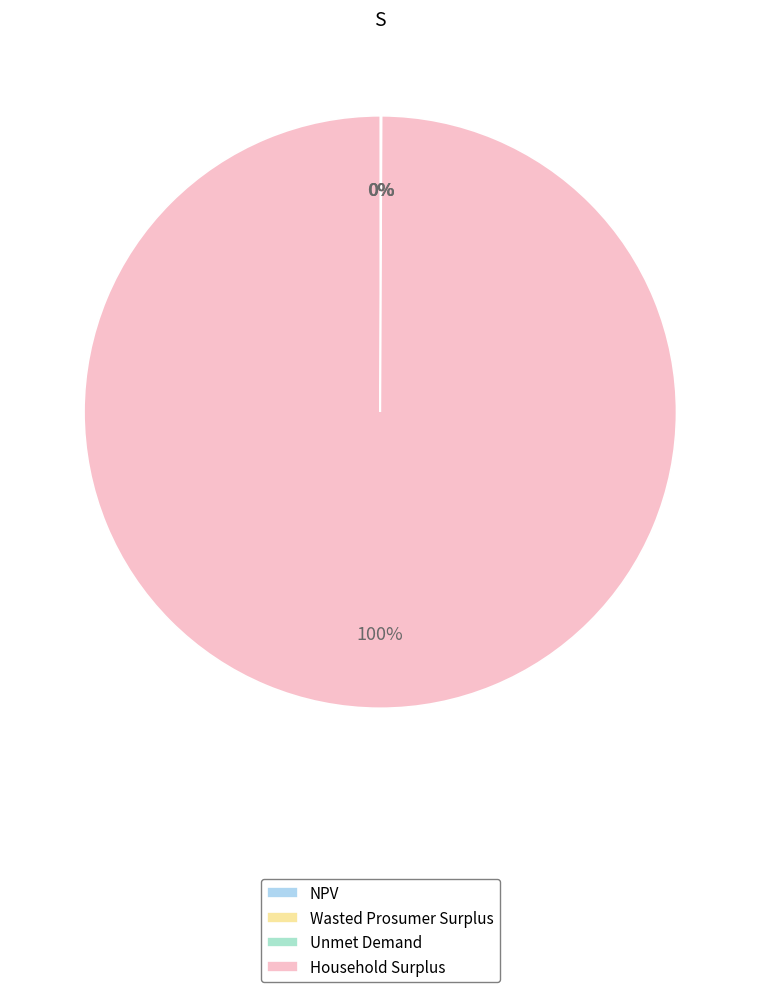

Approximately how many times larger is the value at NPV compared to Unmet Demand?

22.8